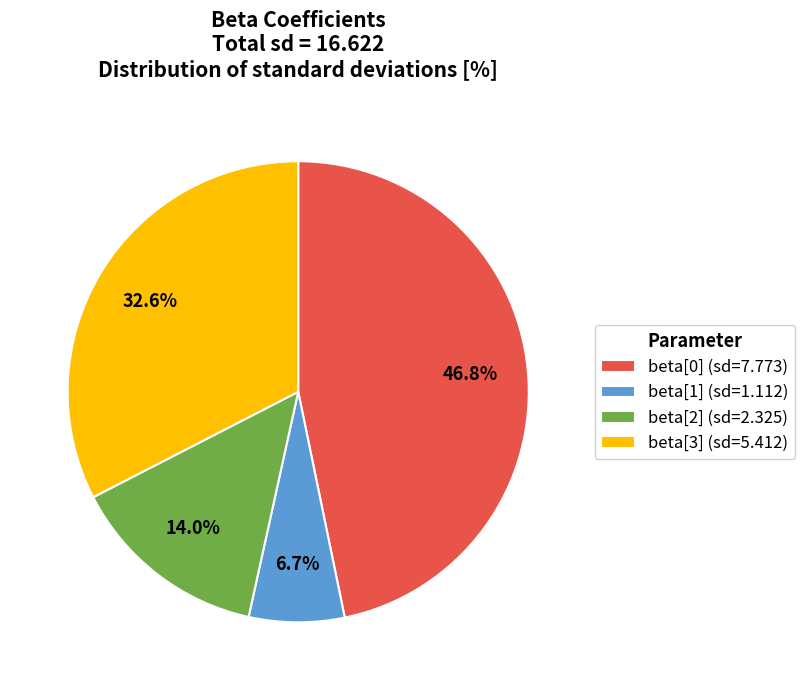

Which has a higher value, beta[2] (sd=2.325) or beta[0] (sd=7.773)?

beta[0] (sd=7.773)